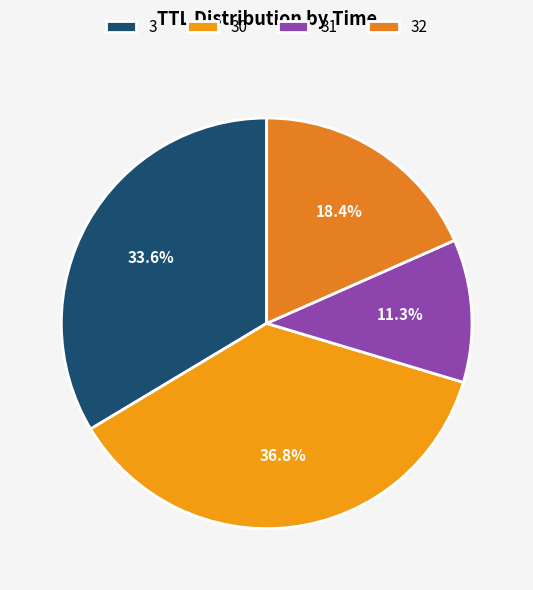

True or false: 3 accounts for 9% of the total.

False